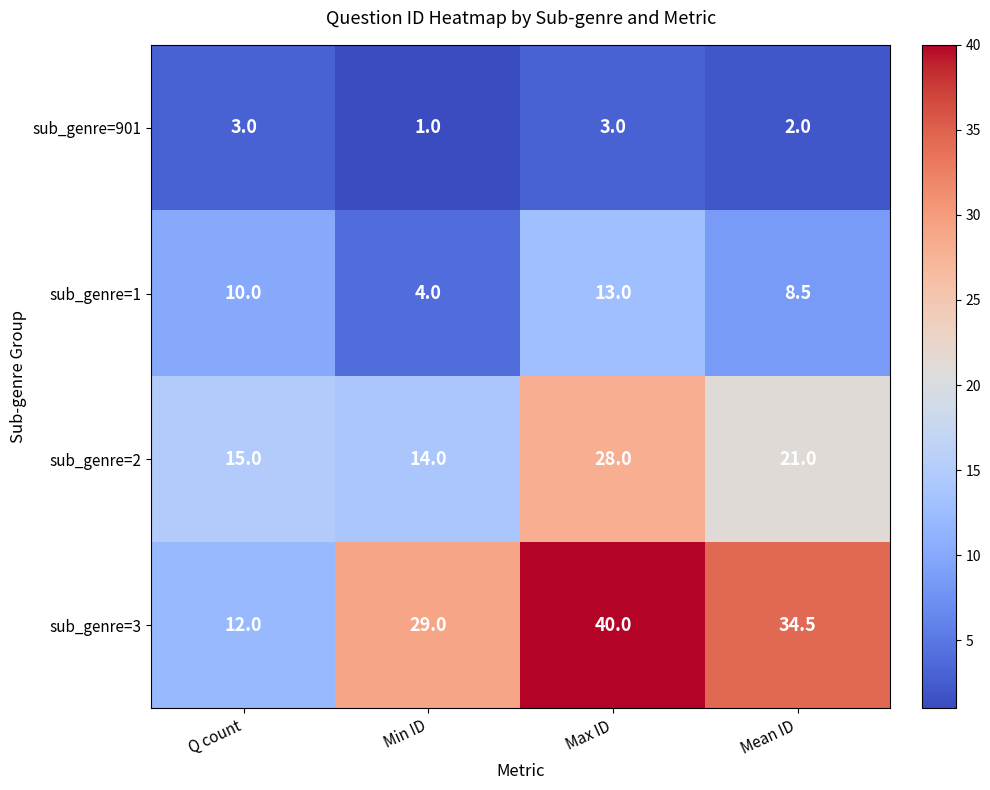

At Mean ID, list the series in order from smallest to largest.

sub_genre=901, sub_genre=1, sub_genre=2, sub_genre=3